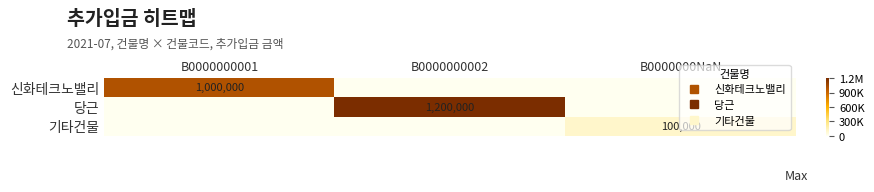

True or false: 신화테크노밸리 has a value of 0 at B0000000NaN.

True